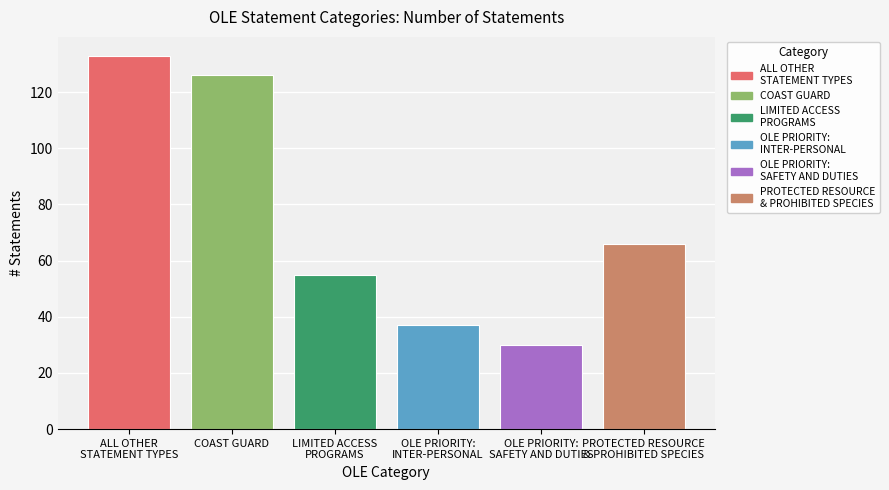

What is the sum of all LIMITED ACCESS PROGRAMS values?

55